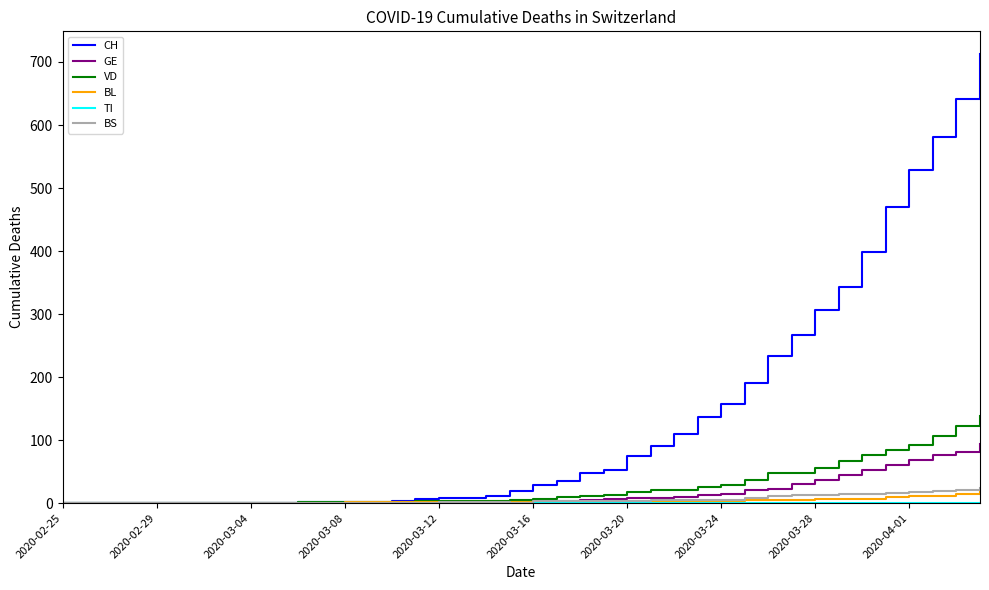

Which series has the widest spread of values?

CH